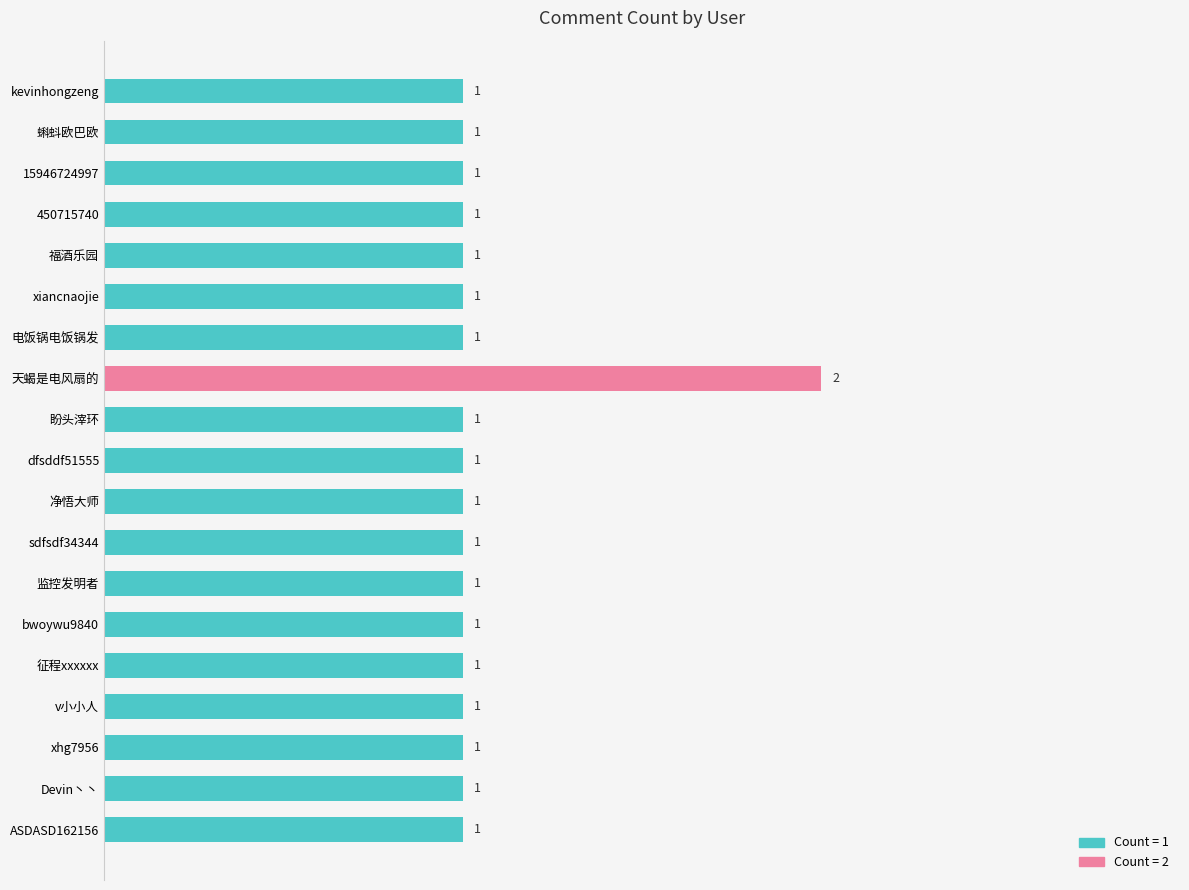

Which label corresponds to the largest value in the chart?

天蝎是电风扇的